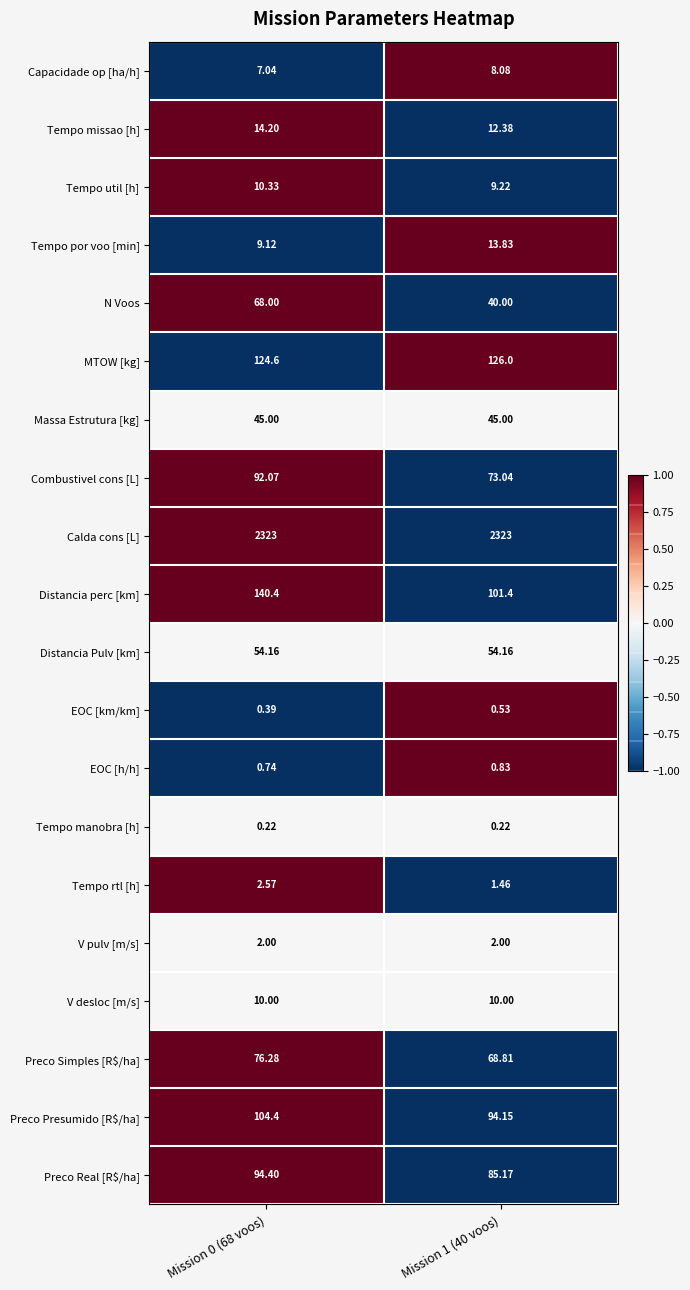

How many data points does each series have?

2